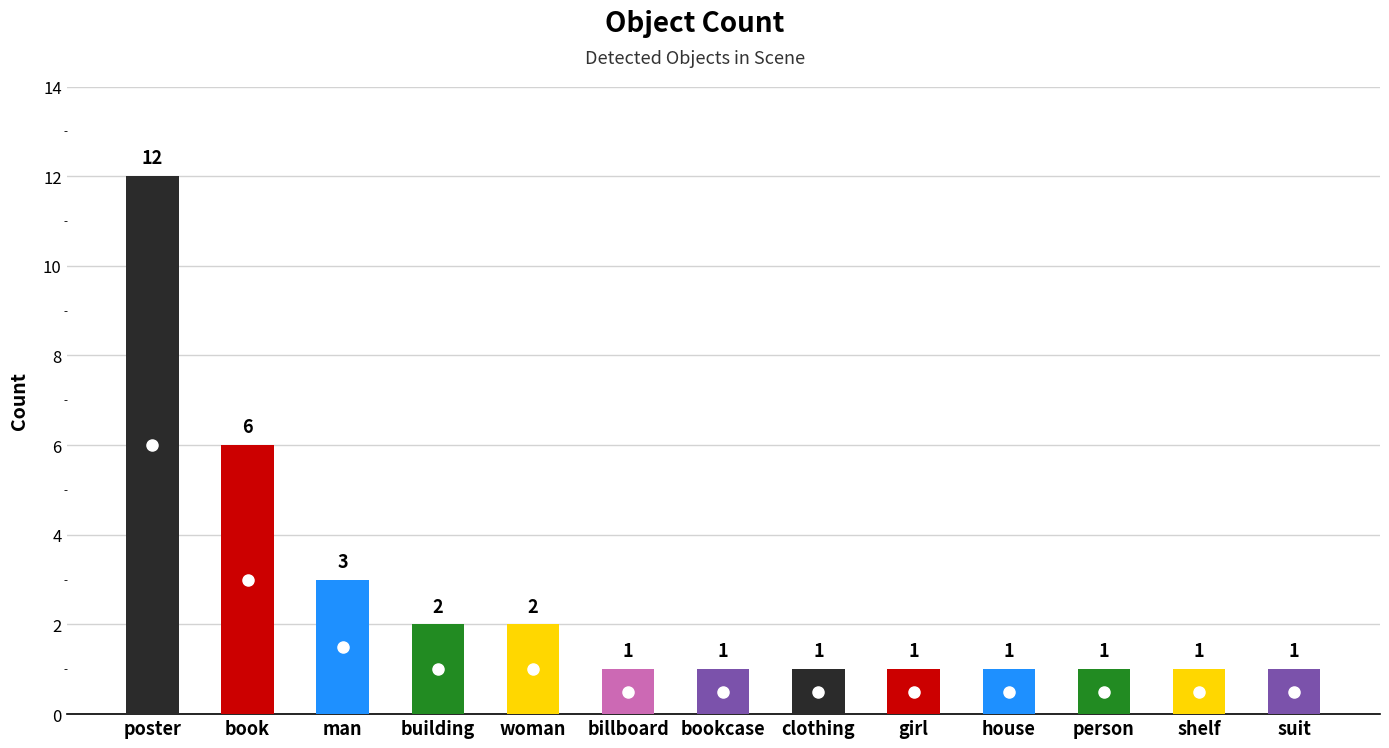

The value at house is 2. True or false?

False